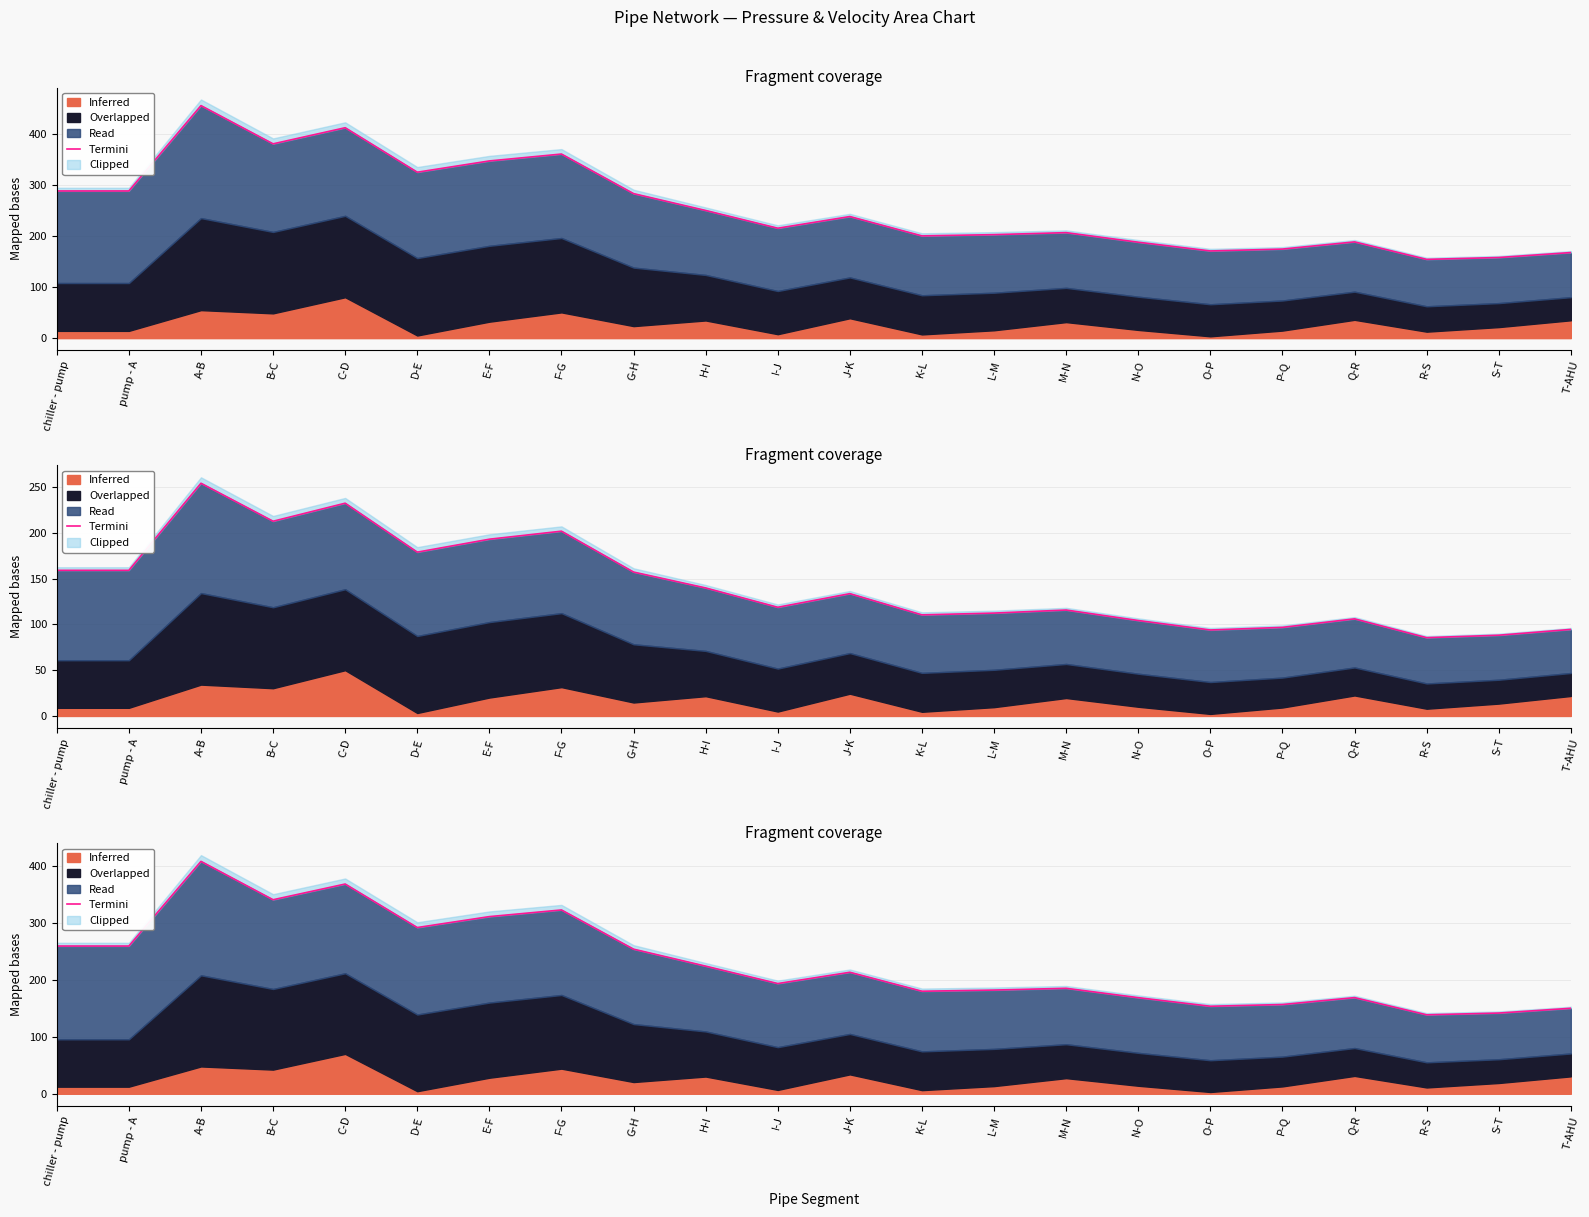

What is the difference between the values at N-O and J-K?

44.6